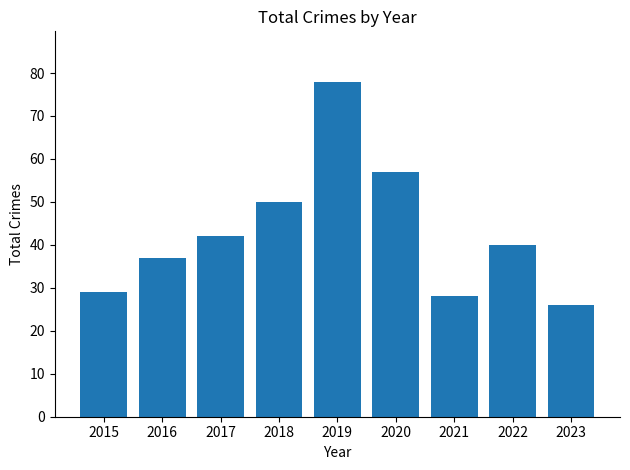

Reading left to right, extract all data points from this chart.

29	37	42	50	78	57	28	40	26